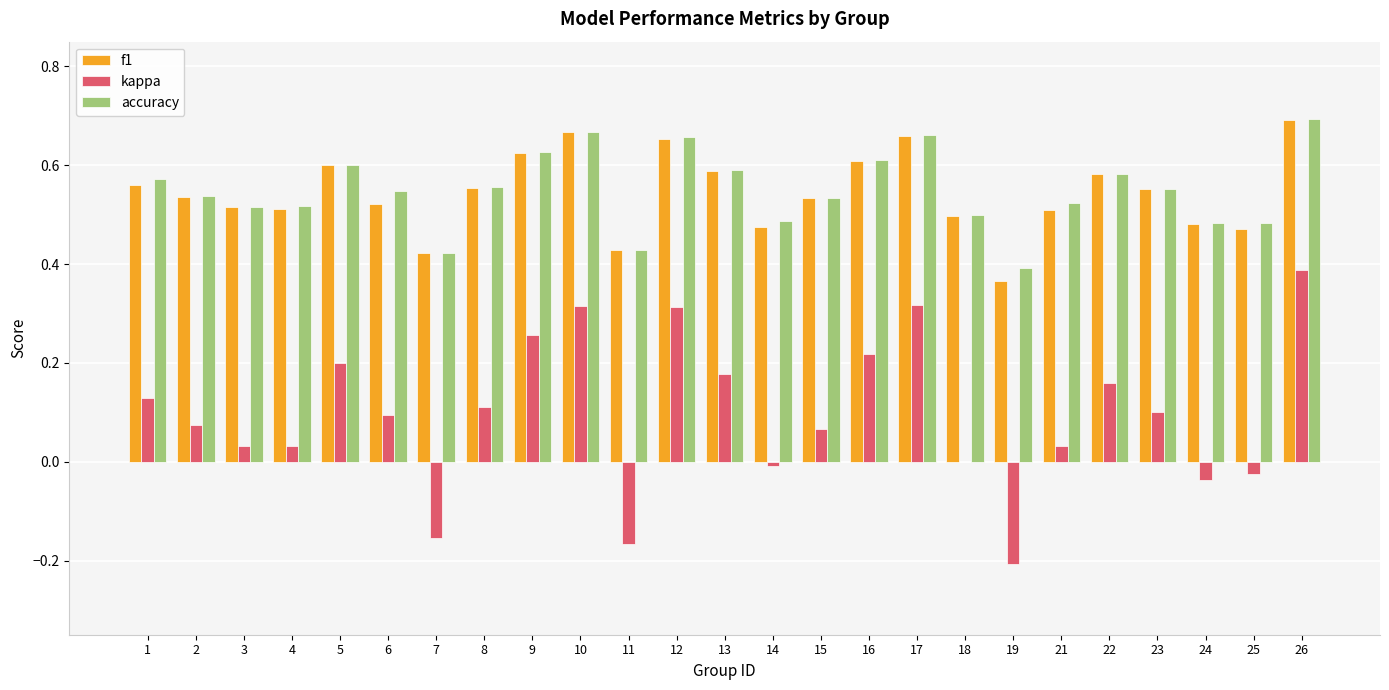

The kappa series shows 0.4 at 26. True or false?

True